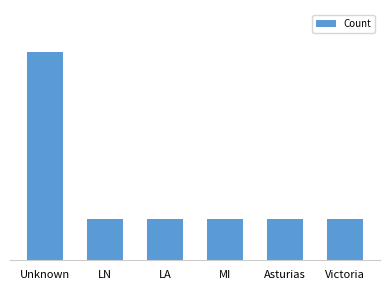

What is the label of the 3rd bar from the left?

LA